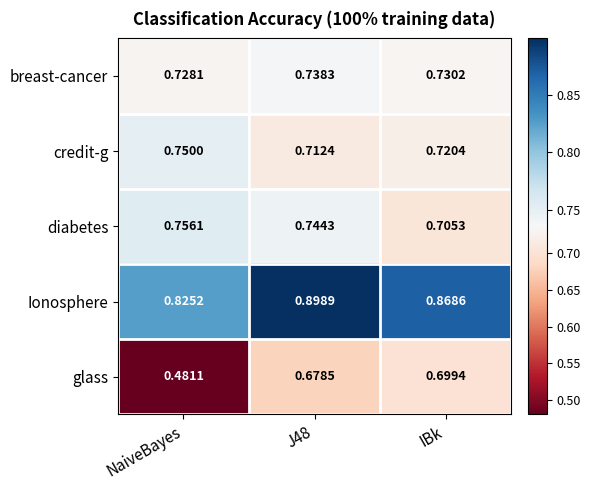

Which label corresponds to the smallest value in the chart?

NaiveBayes